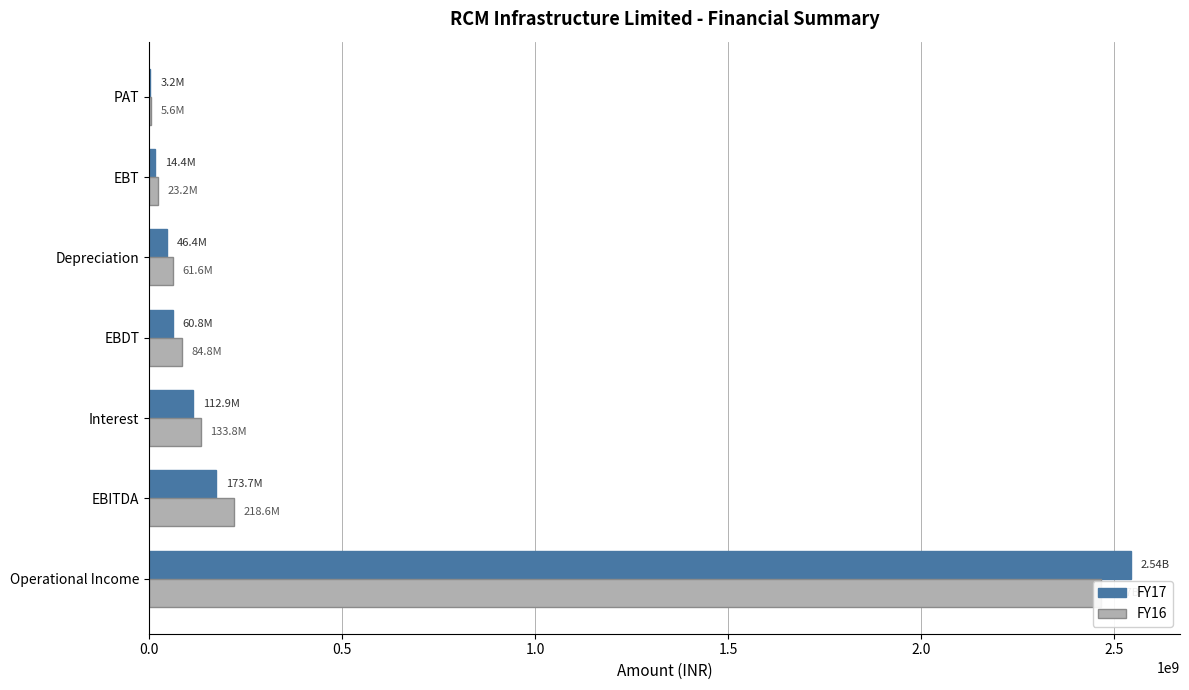

How many groups of bars are there?

7